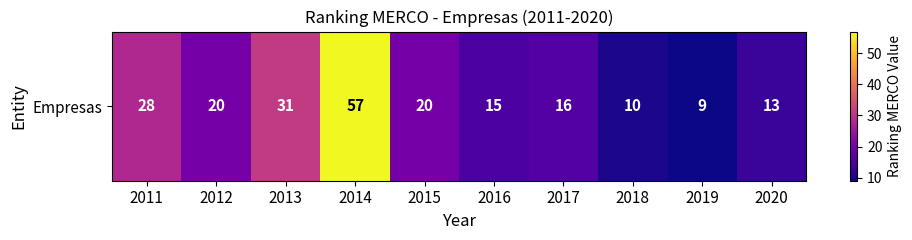

What is the minimum value shown in the chart?

9